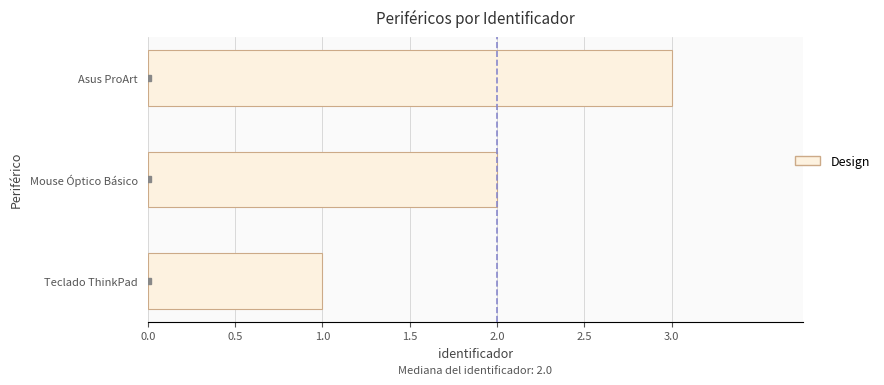

List the labels in order of value, largest first.

Asus ProArt, Mouse Óptico Básico, Teclado ThinkPad